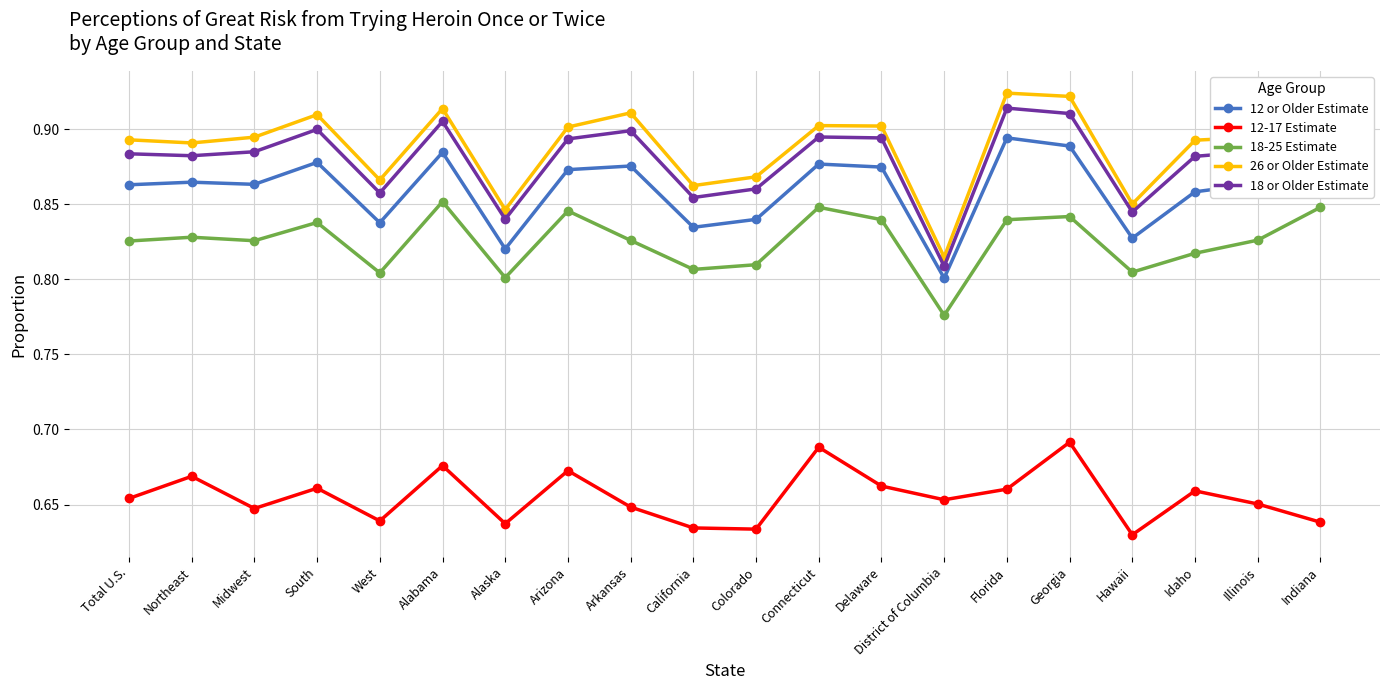

What are all the series names shown in the legend?

12 or Older Estimate, 12-17 Estimate, 18-25 Estimate, 26 or Older Estimate, 18 or Older Estimate